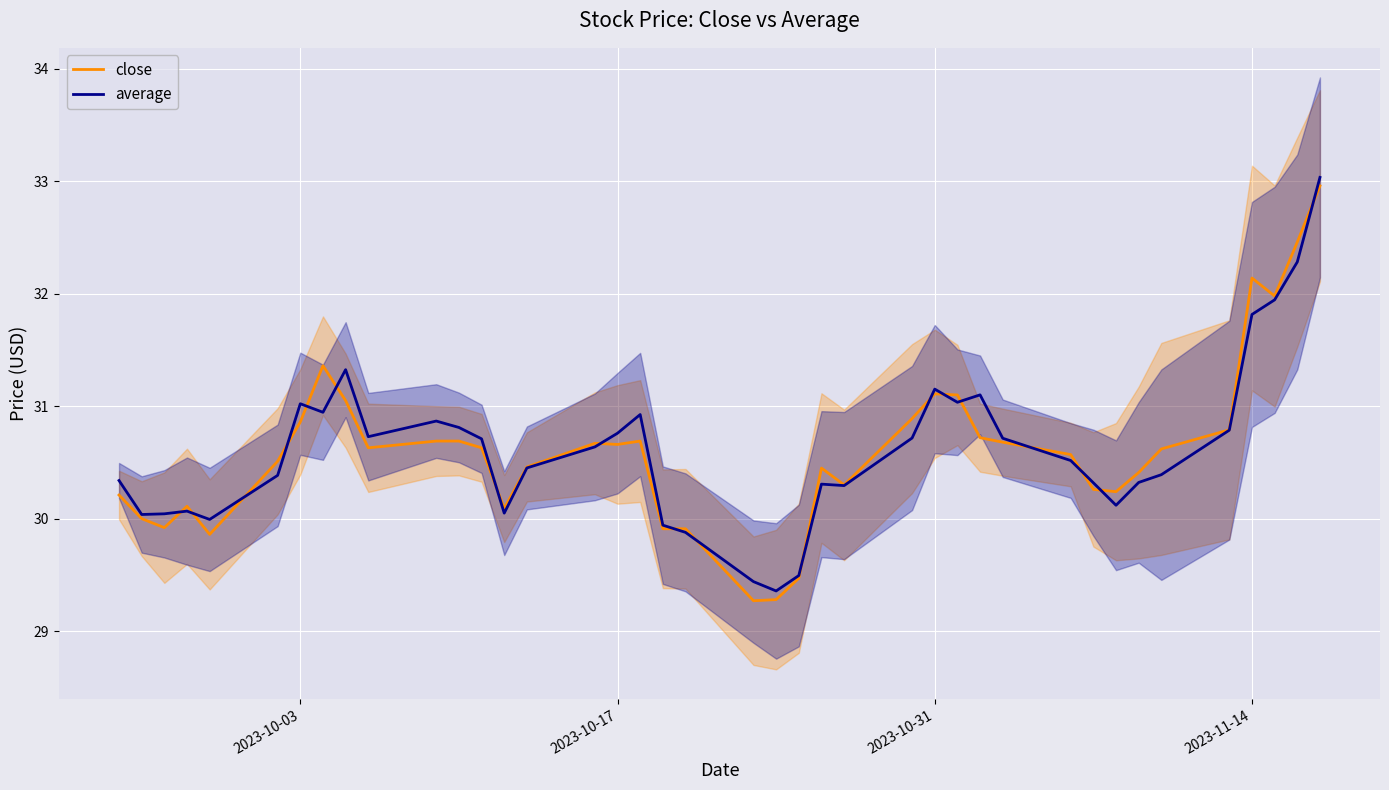

True or false: average and close intersect in this chart.

True